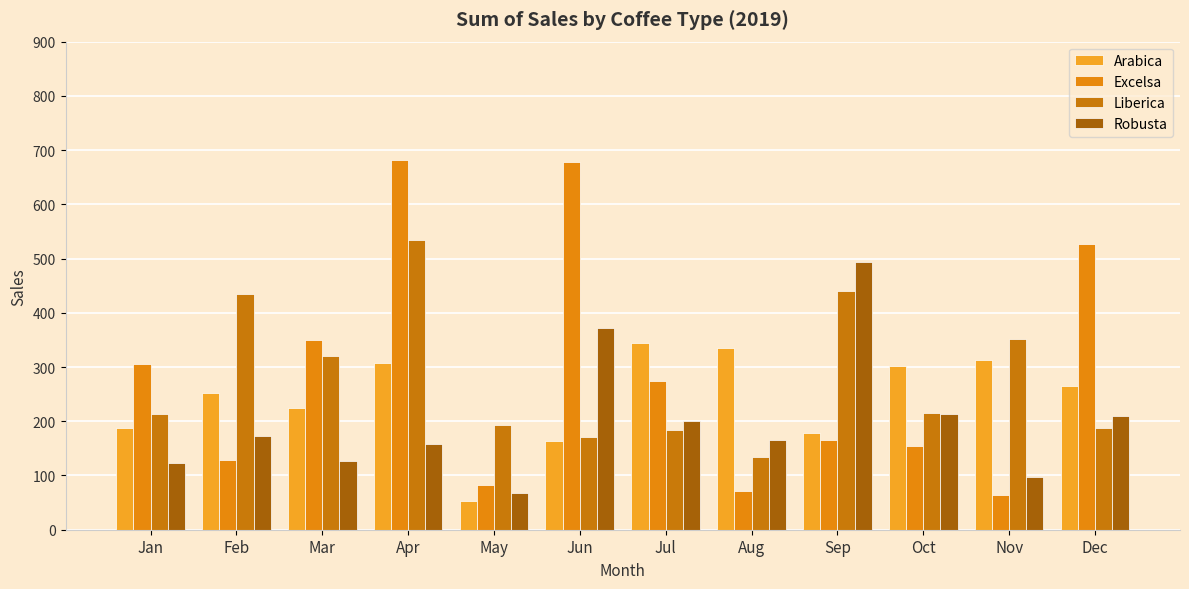

How many bars are there in total?

48